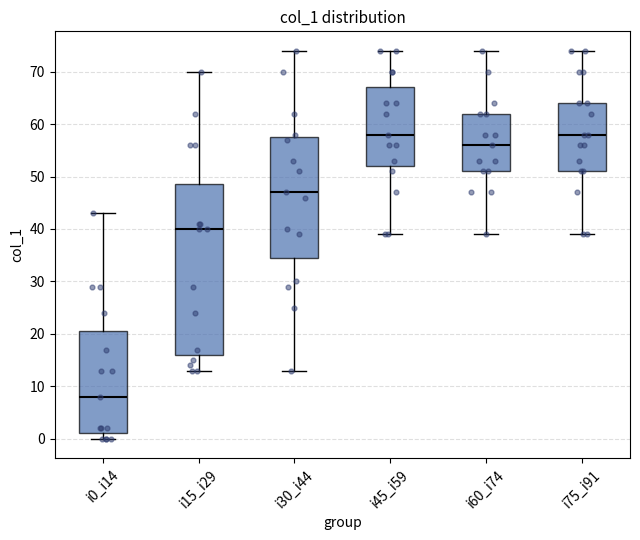

Reading left to right, read every box against the y-axis: the position of its median line, the range the box covers, and the ends of its whiskers. The values are not printed on the chart, so give them approximately, as read against the axis.

i0_i14: median 8, box 1 to 21, whiskers 0 to 43
i15_i29: median 40, box 16 to 49, whiskers 13 to 70
i30_i44: median 47, box 35 to 58, whiskers 13 to 74
i45_i59: median 58, box 52 to 67, whiskers 39 to 74
i60_i74: median 56, box 51 to 62, whiskers 39 to 74
i75_i91: median 58, box 51 to 64, whiskers 39 to 74